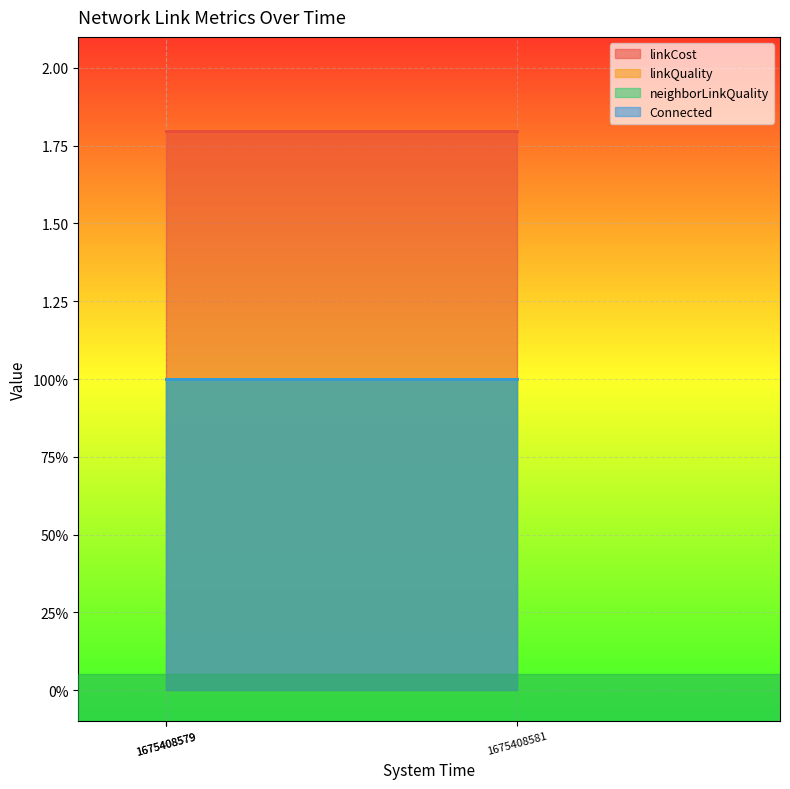

What is the sum of all linkCost values?

5.4